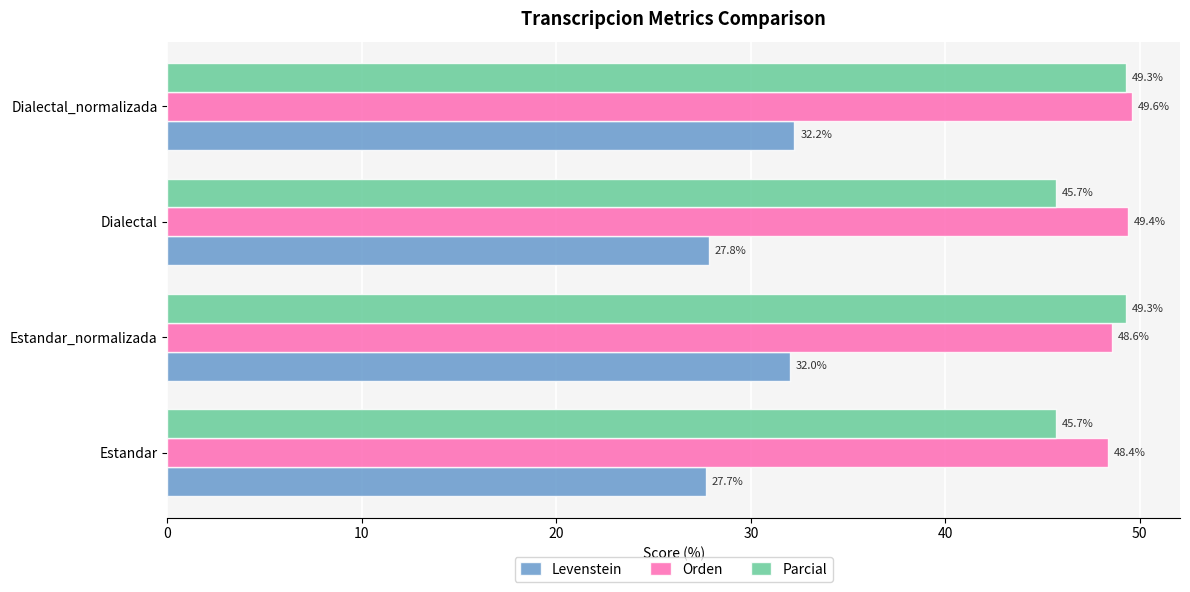

At how many categories does at least one series exceed 37?

4